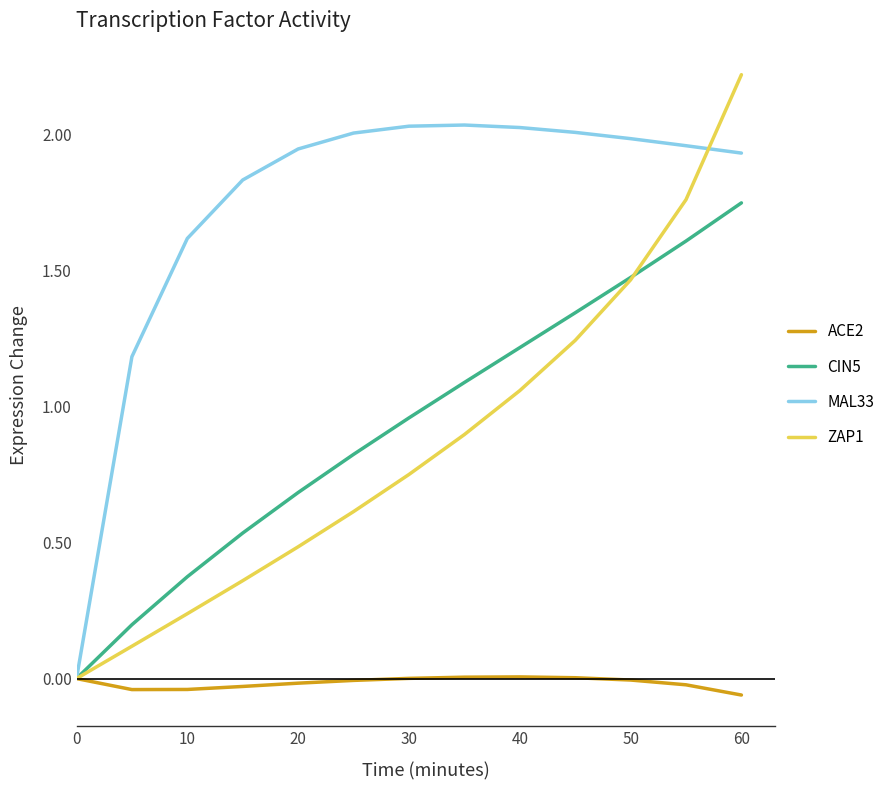

Which series has the largest range (max minus min)?

ZAP1